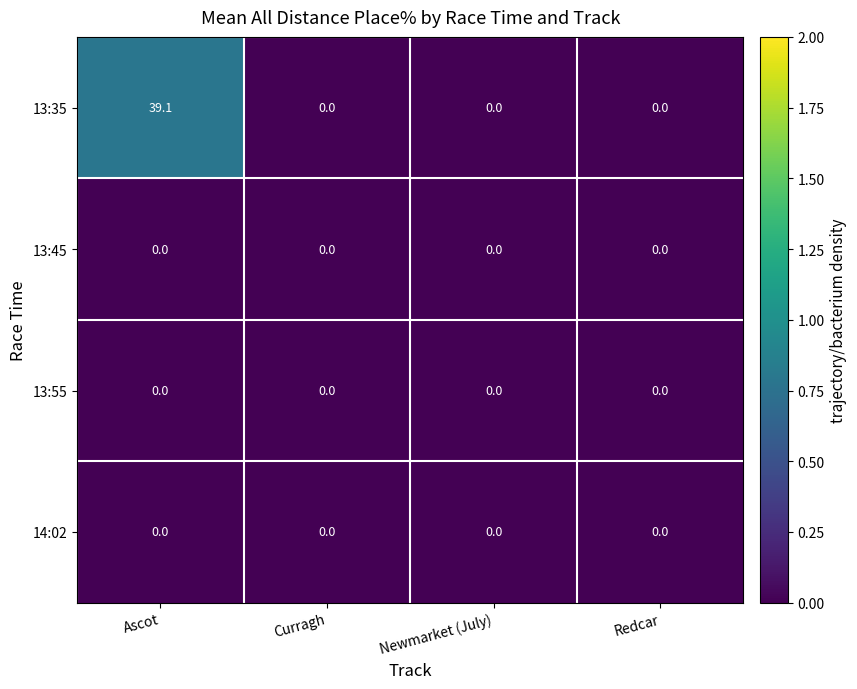

What is the difference between the highest and lowest values at Ascot?

39.1